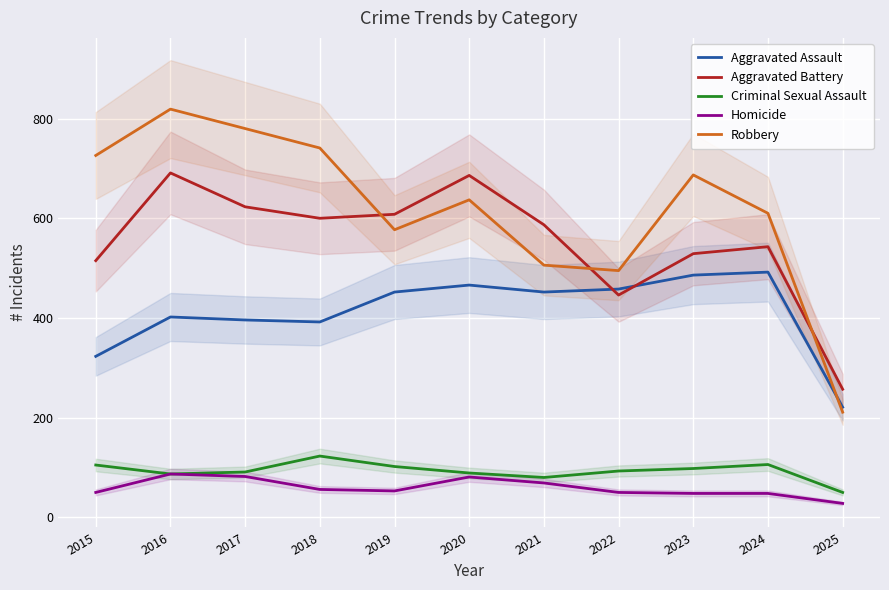

In Homicide, how many points are higher than both neighbors (excluding endpoints)?

2